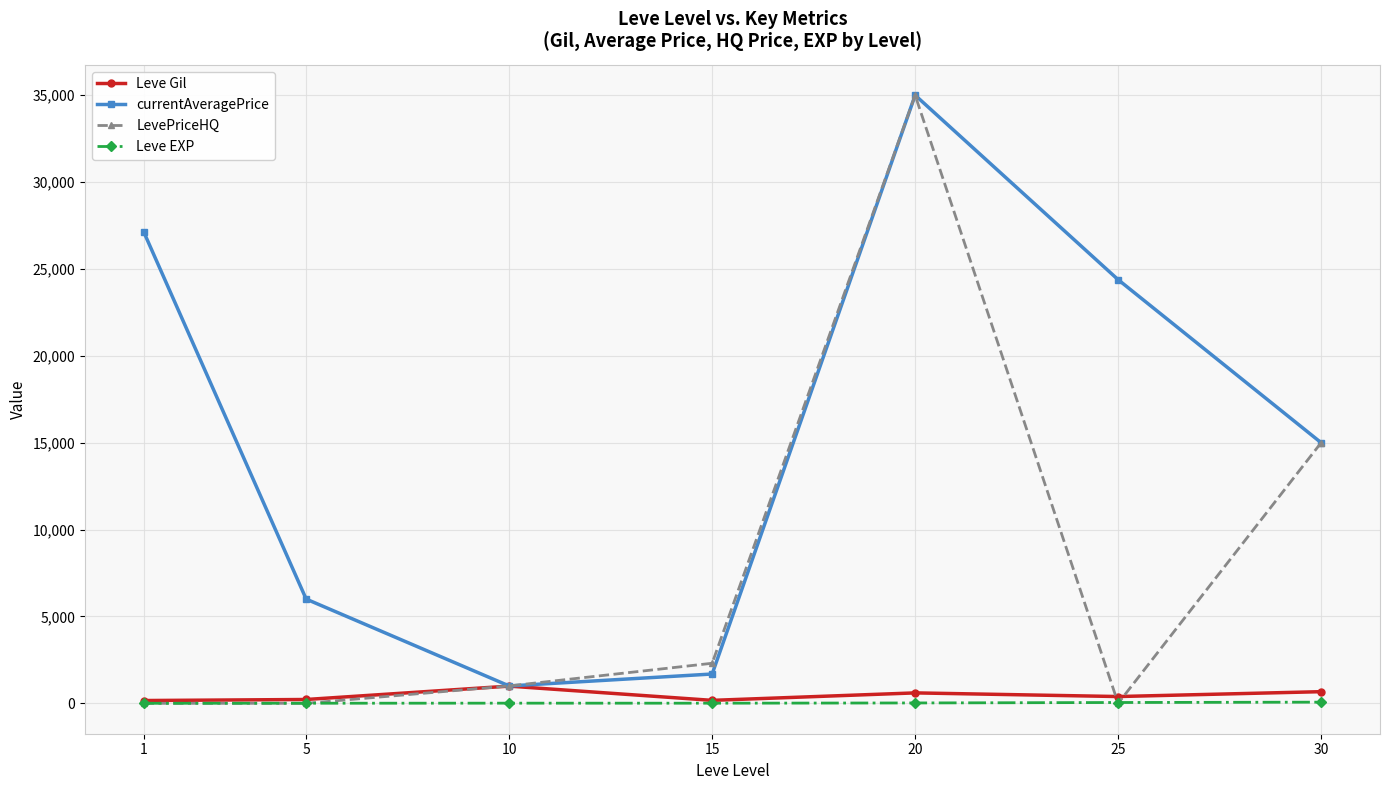

Where is currentAveragePrice nearest to the value 18000?

30